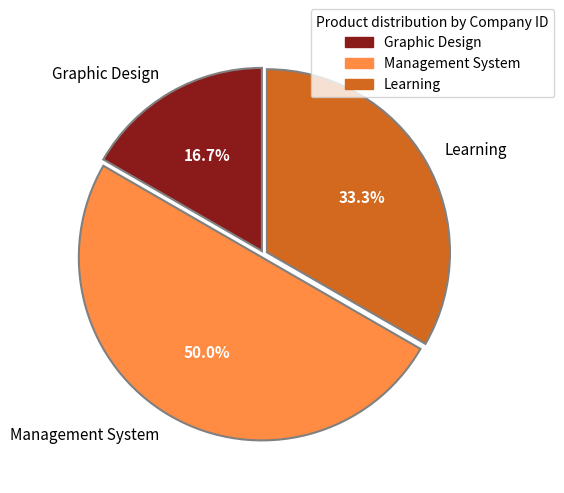

Is it true that Learning is 19% of the pie?

False